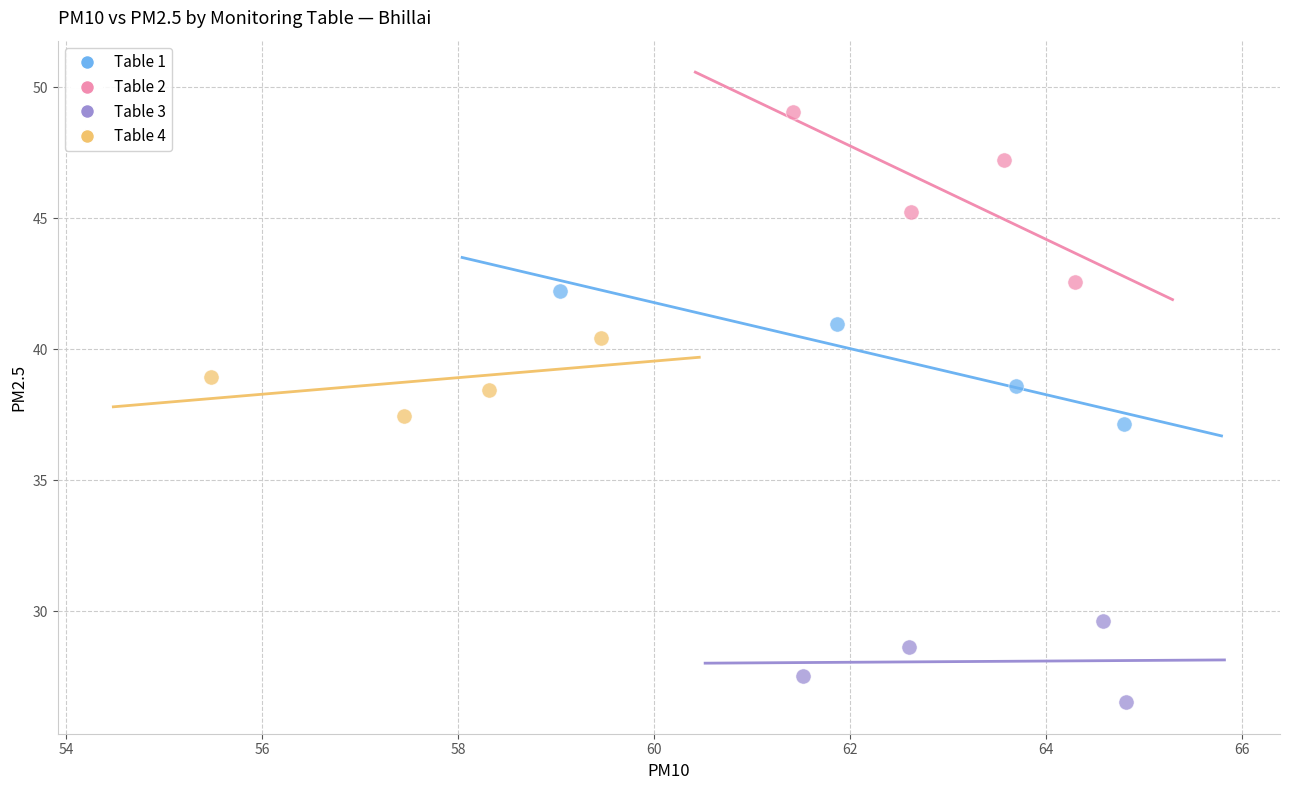

Which series reaches the minimum Y coordinate?

Table 3